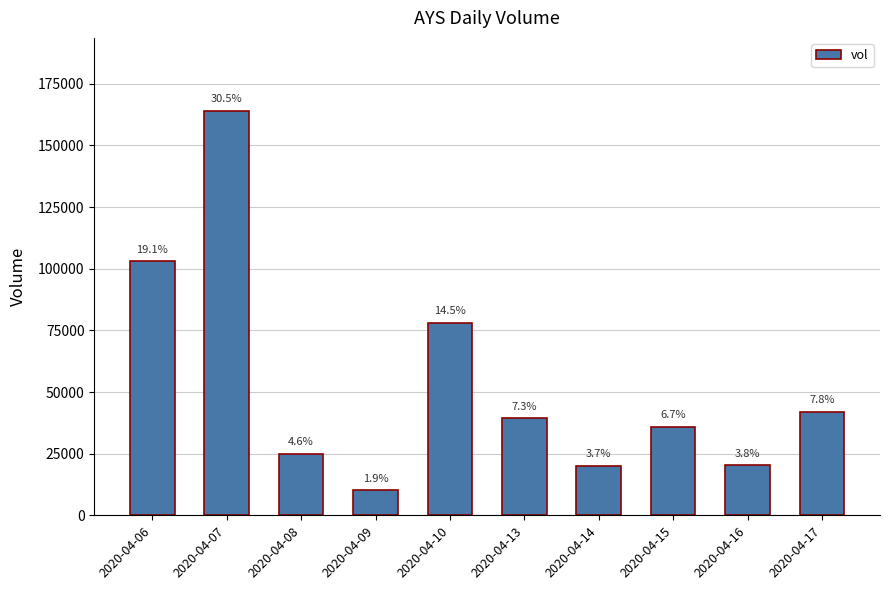

Where does the data first go above 39400?

2020-04-06